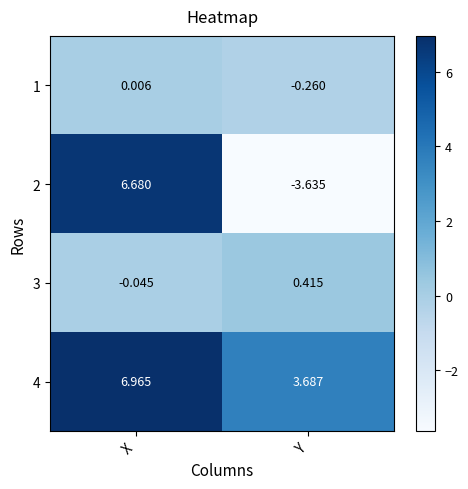

Where is 2 nearest to the value 1?

Y